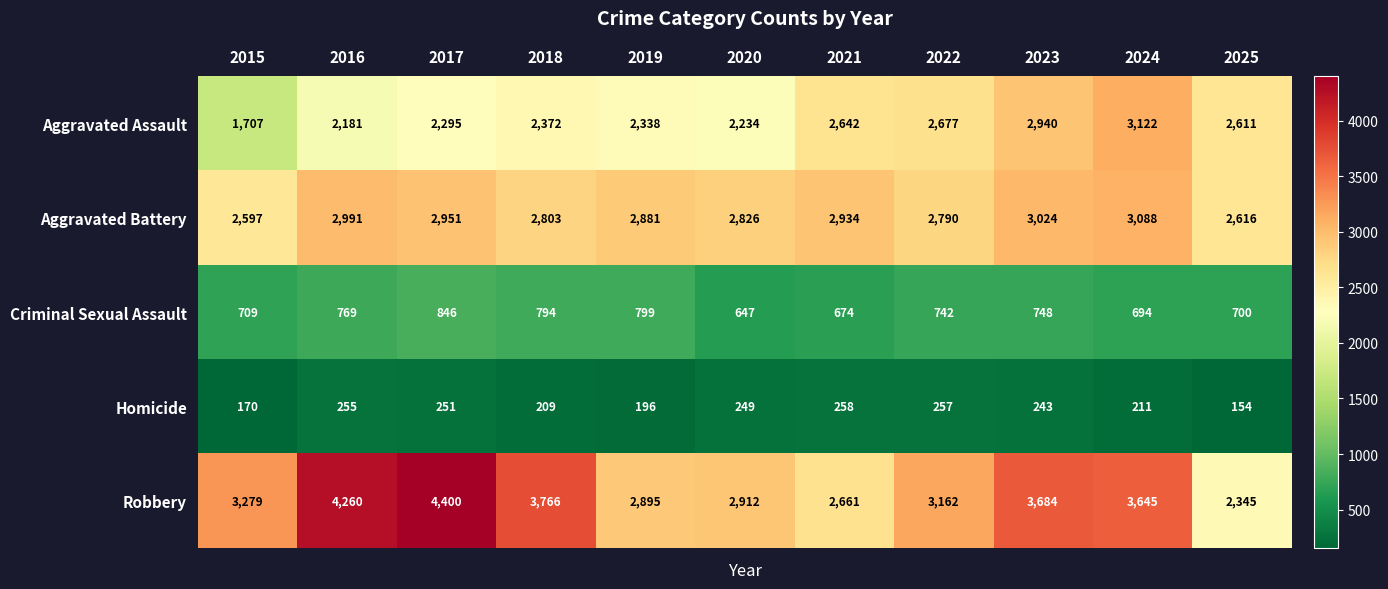

At which category is the sum across all series the highest?

2024